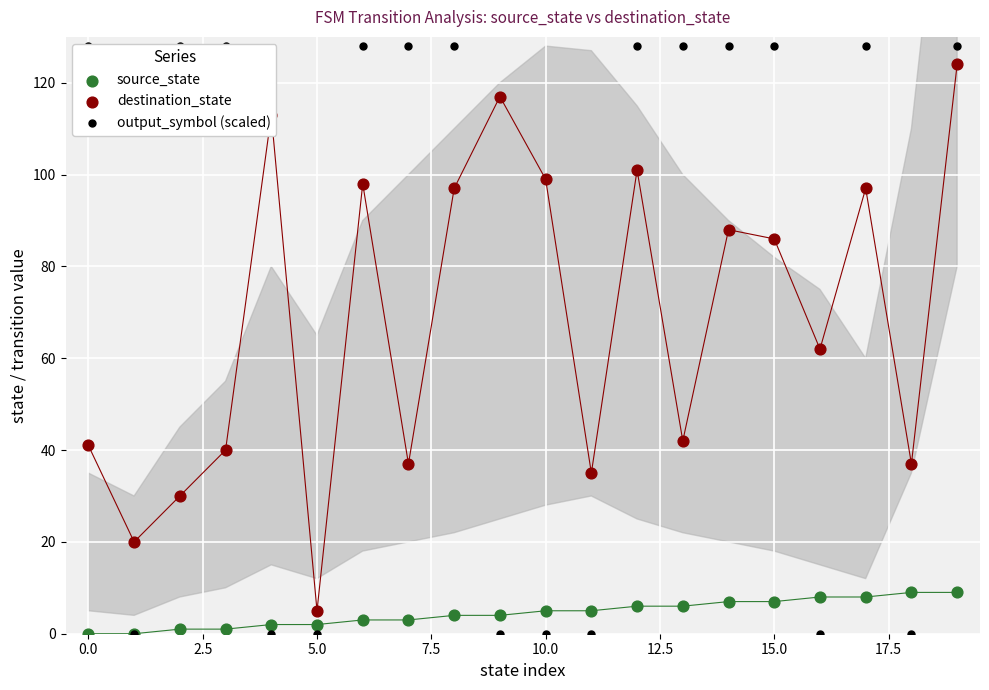

Which series contains the highest Y value?

output_symbol (scaled)